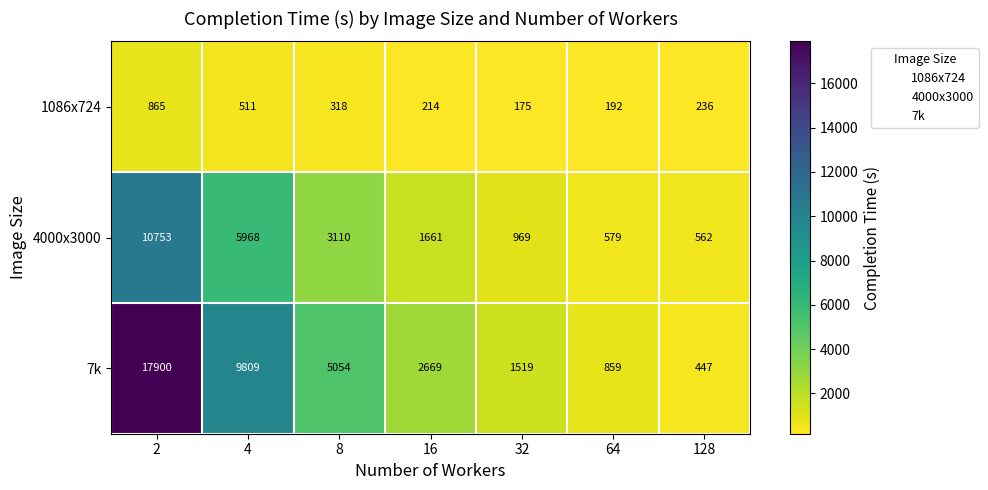

What is the total value across all series at 16?

4544